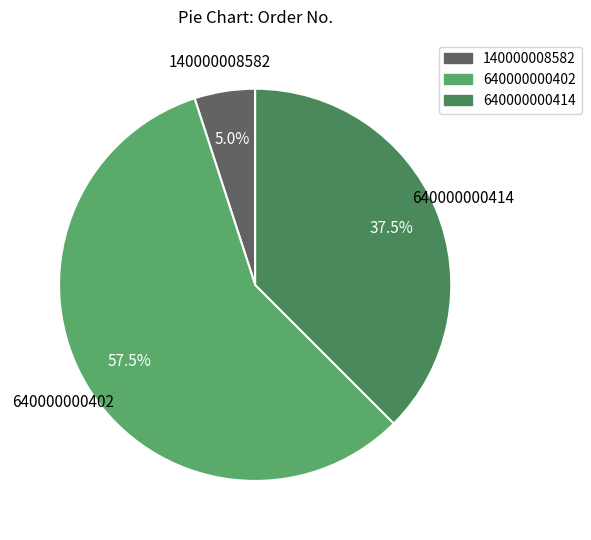

What is the majority slice?

640000000402